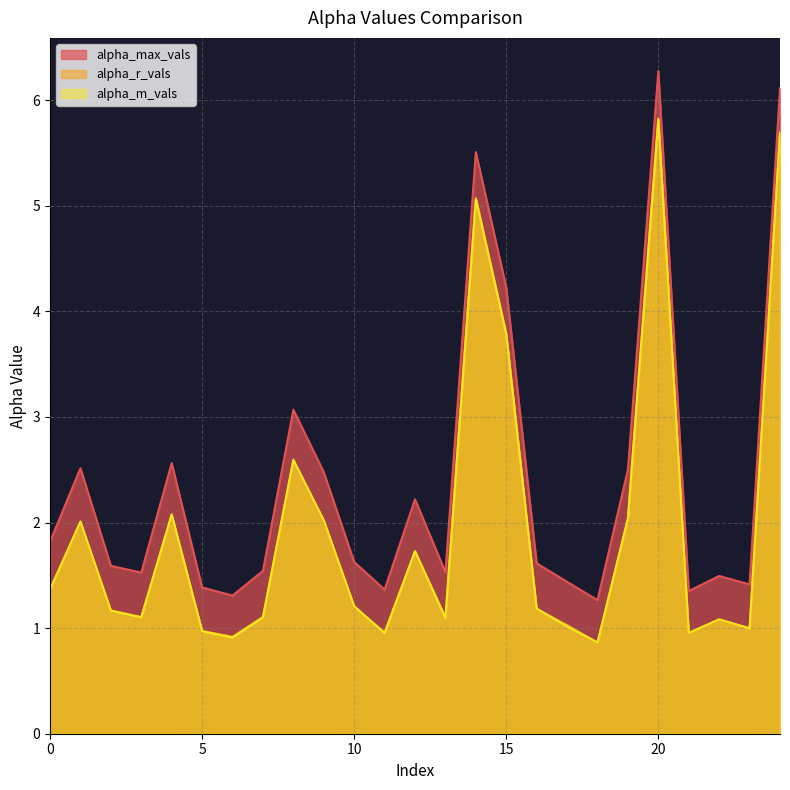

What is the greatest value displayed?

6.3